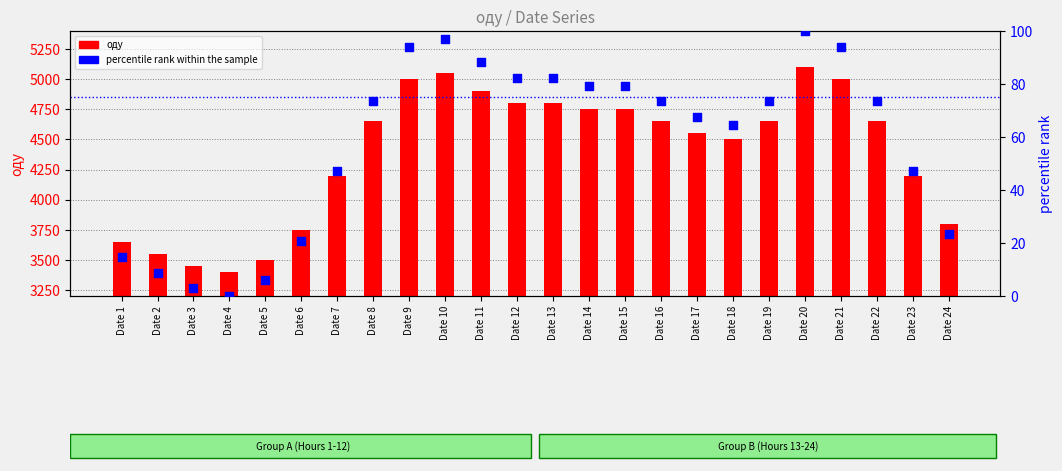

Which series has the largest total across all categories?

оду